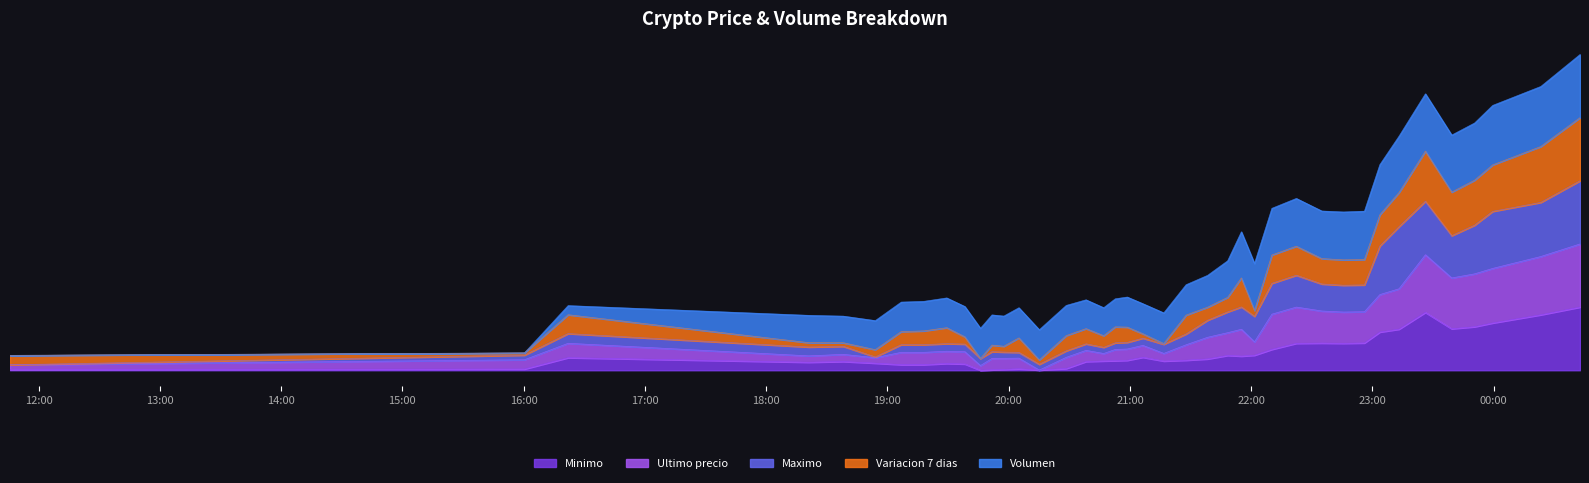

Is it true that Minimo equals 0.3 at 2021-04-05 20:52:41?

False